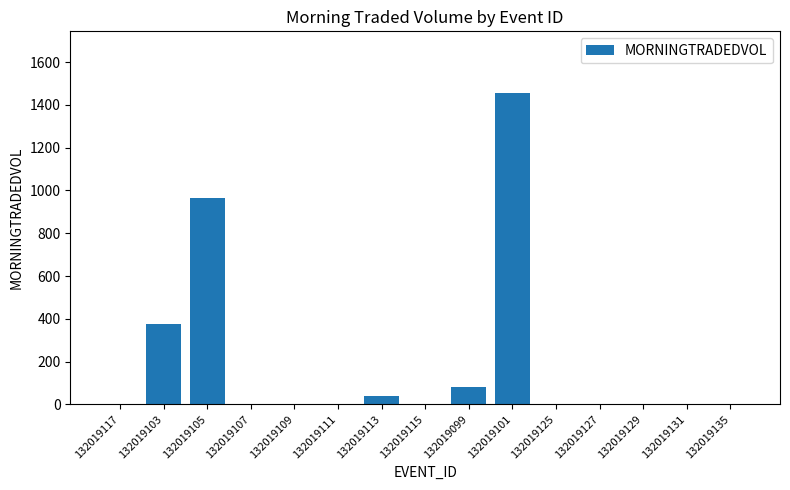

Reading left to right, what are all the values shown in this chart?

0.0	374.1	964.4	0.0	0.0	0.0	40.0	0.0	80.9	1453.5	0.0	0.0	0.0	0.0	0.0